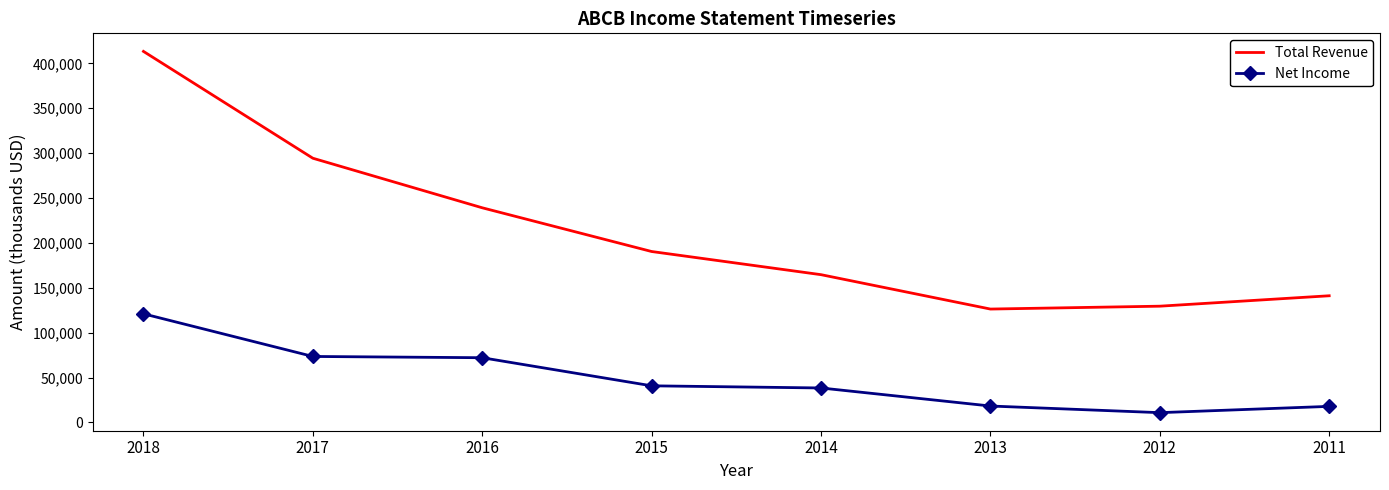

The value of Net Income at 2016 is 39759. True or false?

False